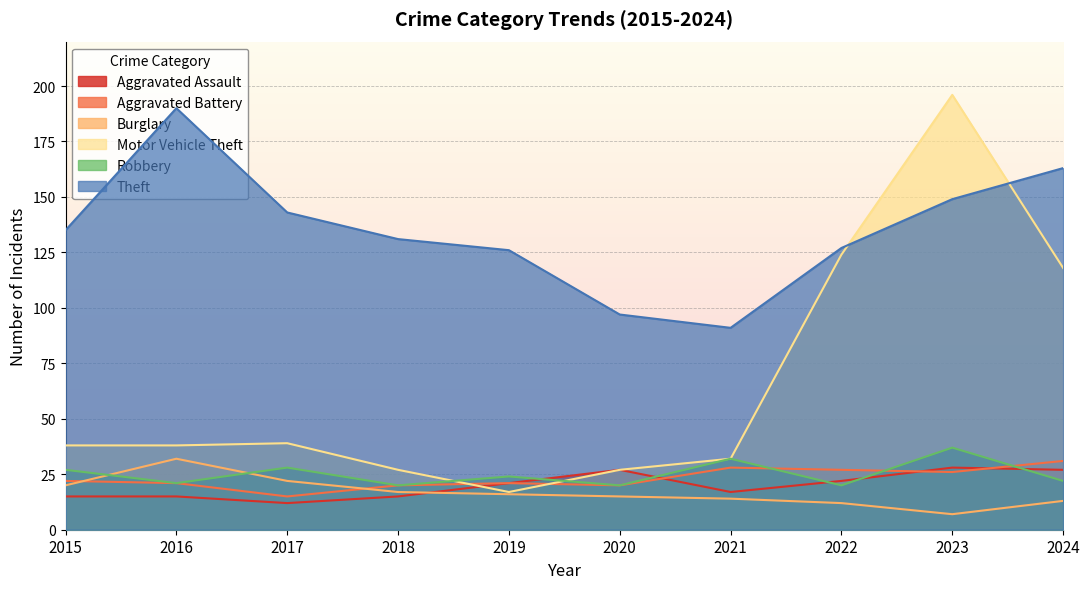

List the labels in order of Burglary value, smallest first.

2023, 2022, 2024, 2021, 2020, 2019, 2018, 2015, 2017, 2016